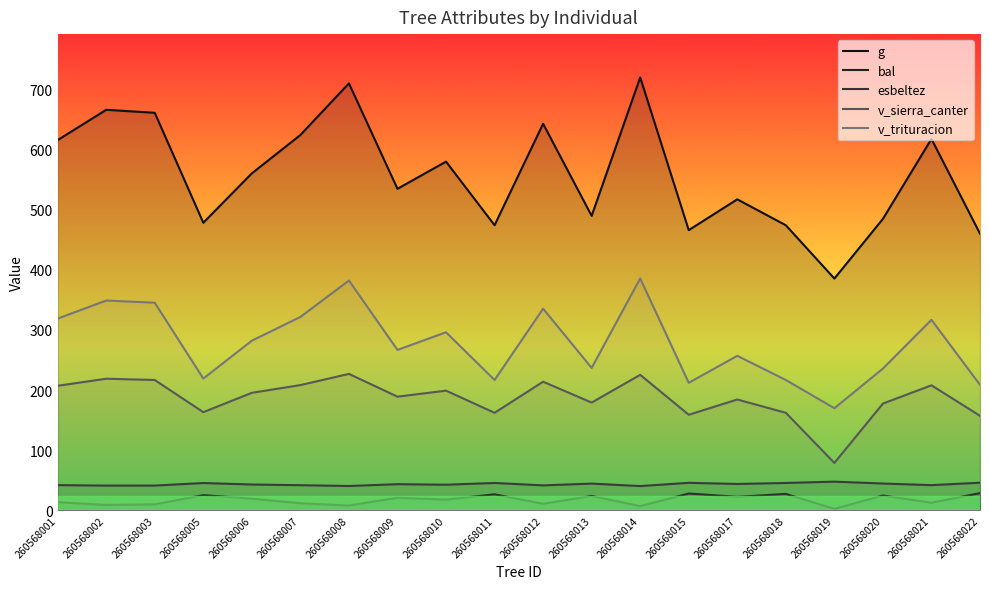

Which series has the widest spread of values?

g